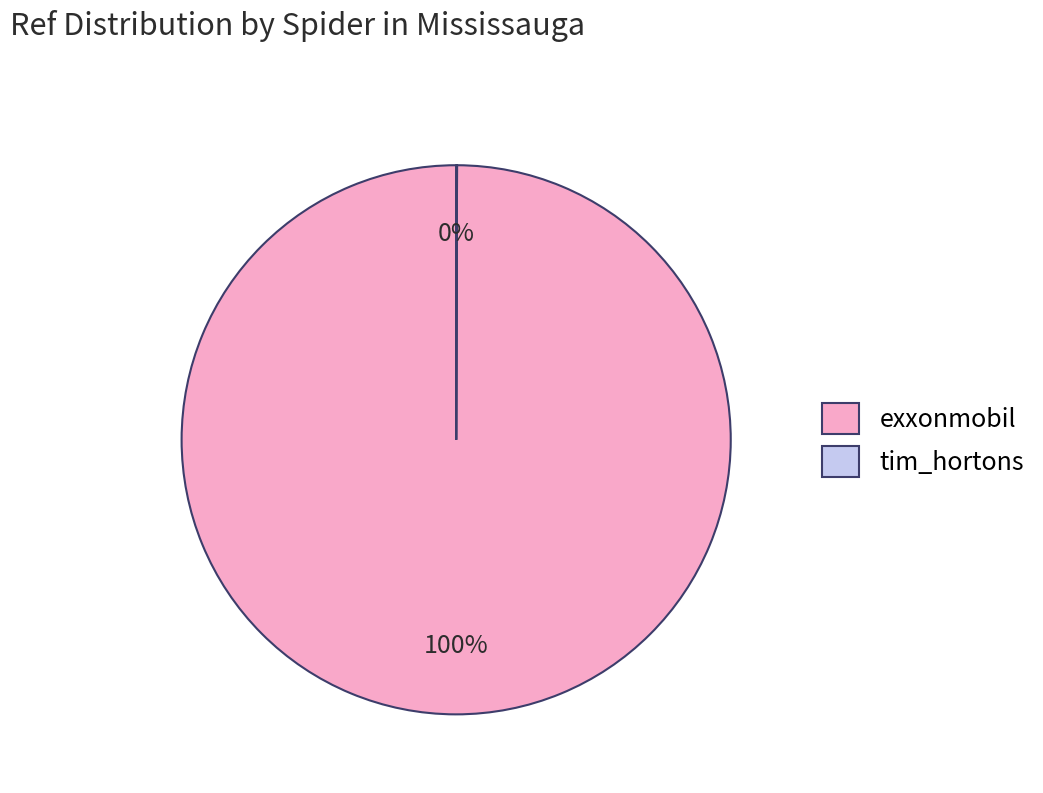

To the nearest percent, what is the difference between the largest and smallest slice percentages?

100%